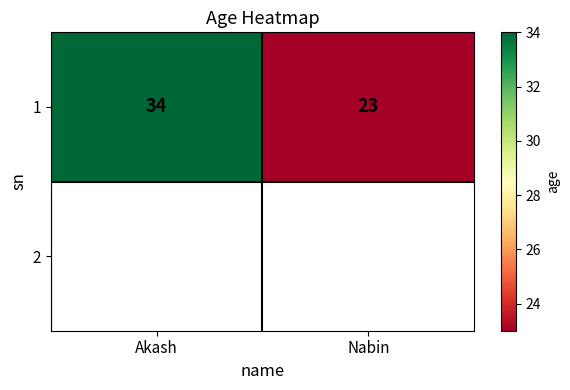

What is the smallest value displayed?

23.0